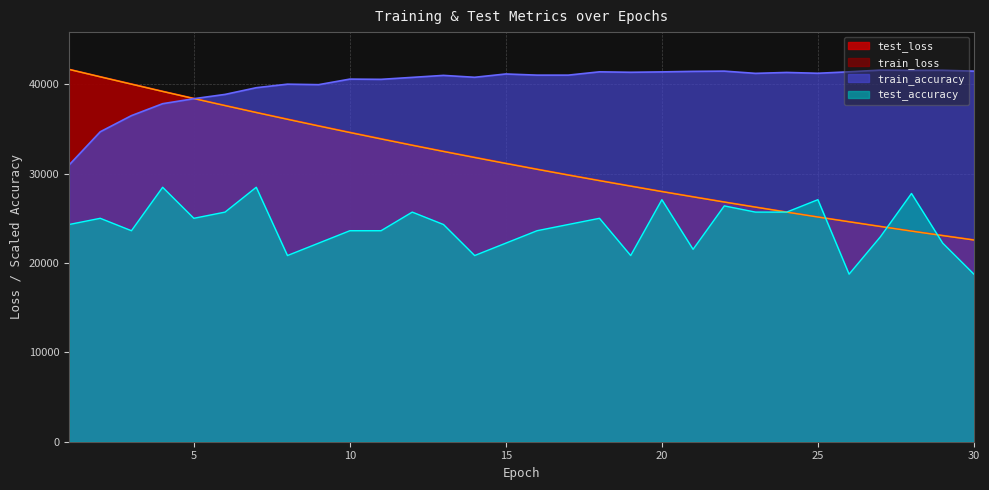

At how many categories does at least one series exceed 30450?

30